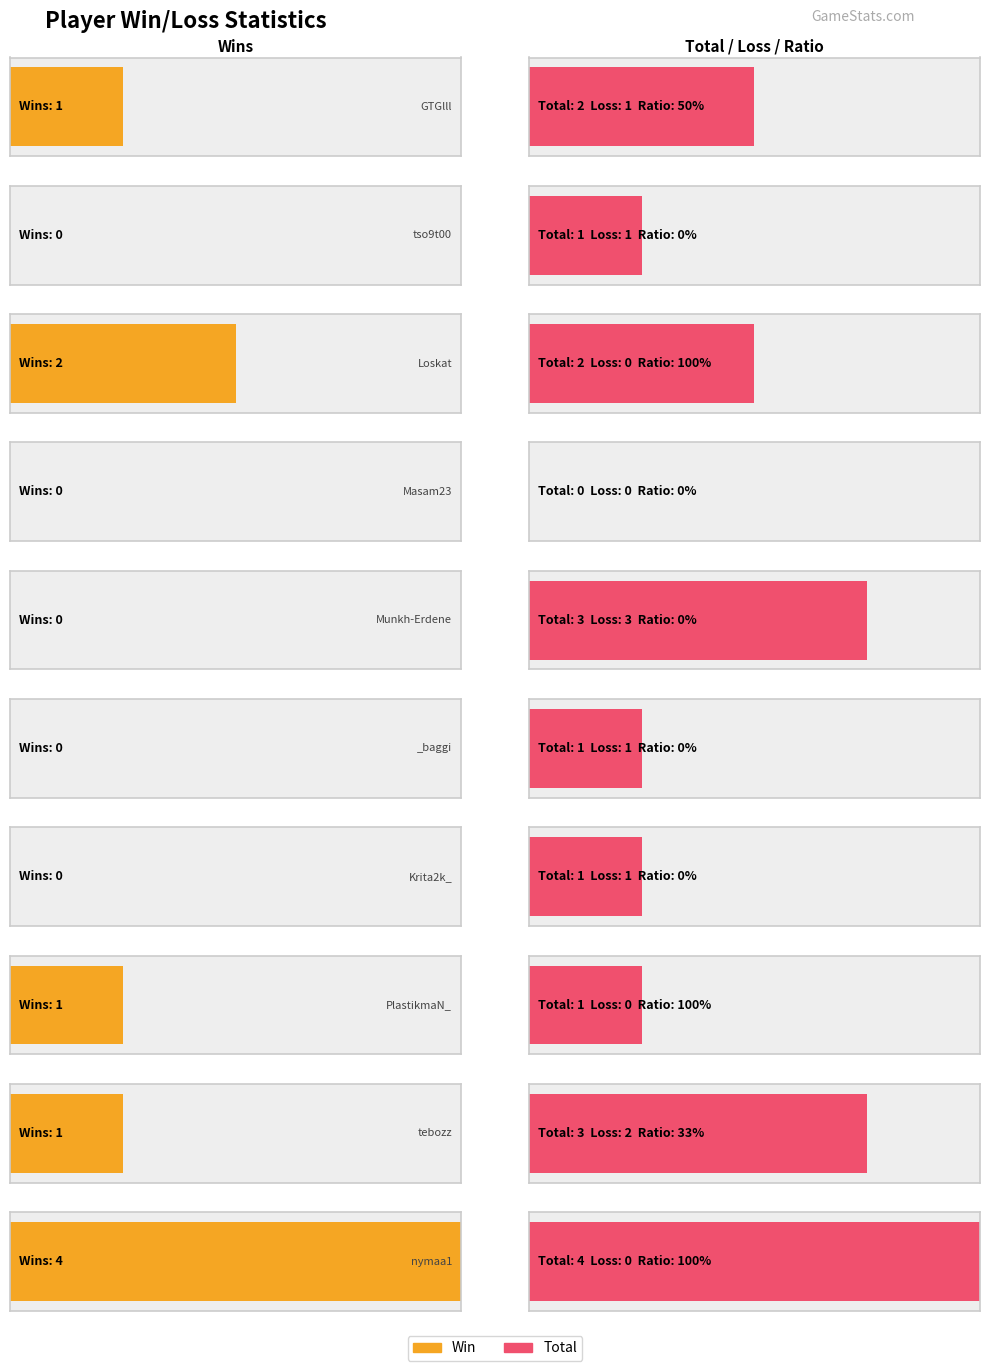

How many bars are there in total?

40